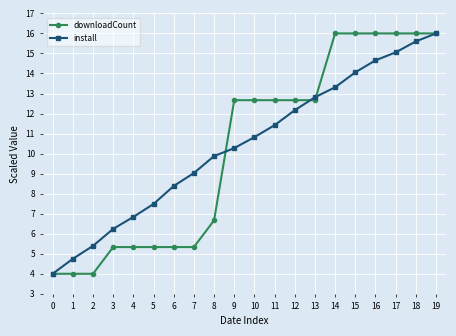

How many data points does each series have?

20